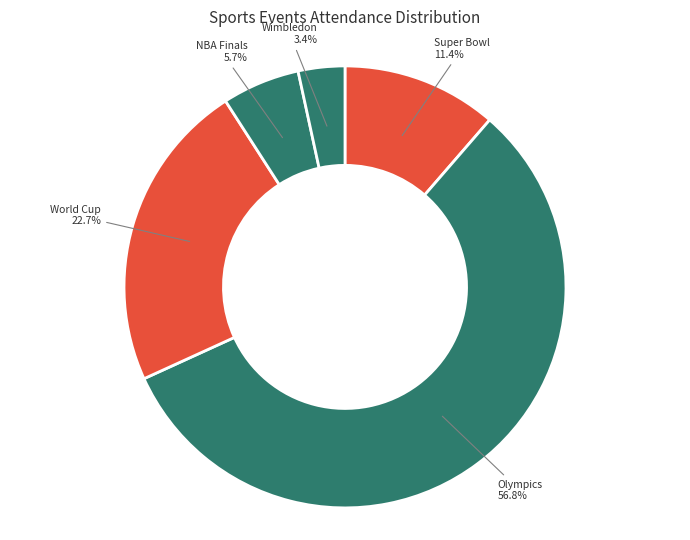

True or false: Wimbledon accounts for 3% of the total.

True